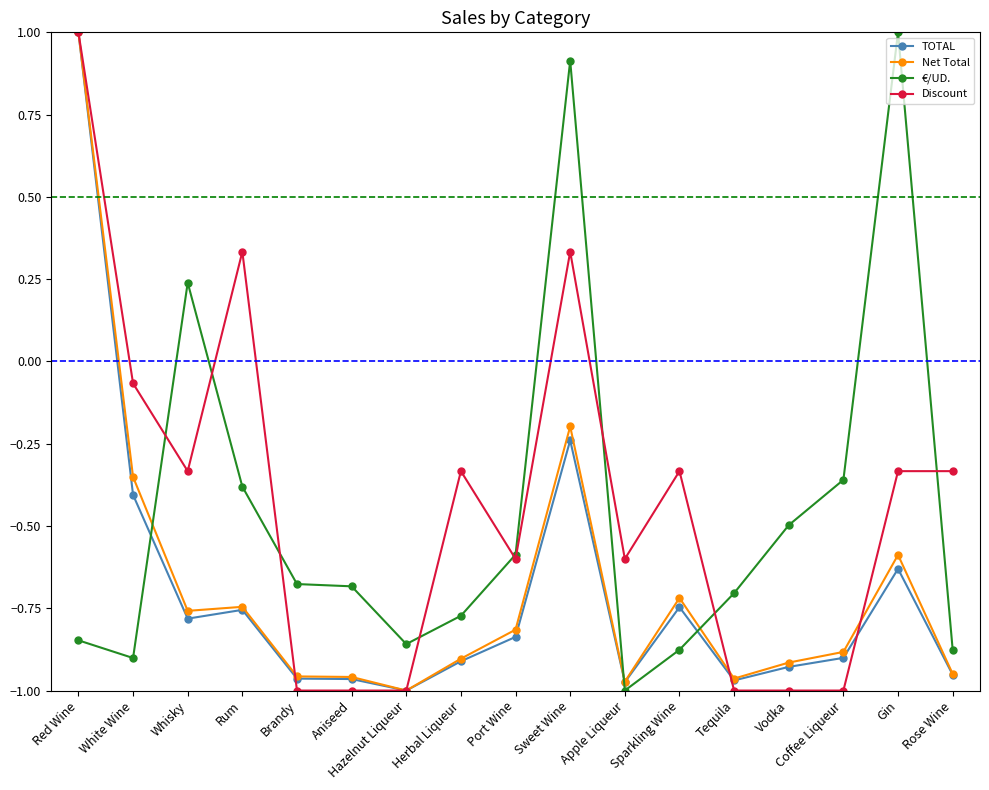

What position from the left is Tequila?

13